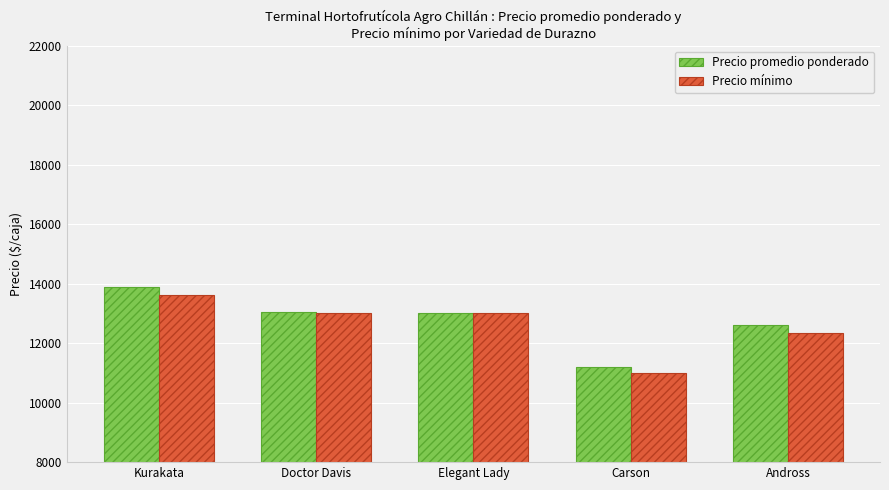

Is it true that Precio promedio ponderado equals 16061 at Carson?

False